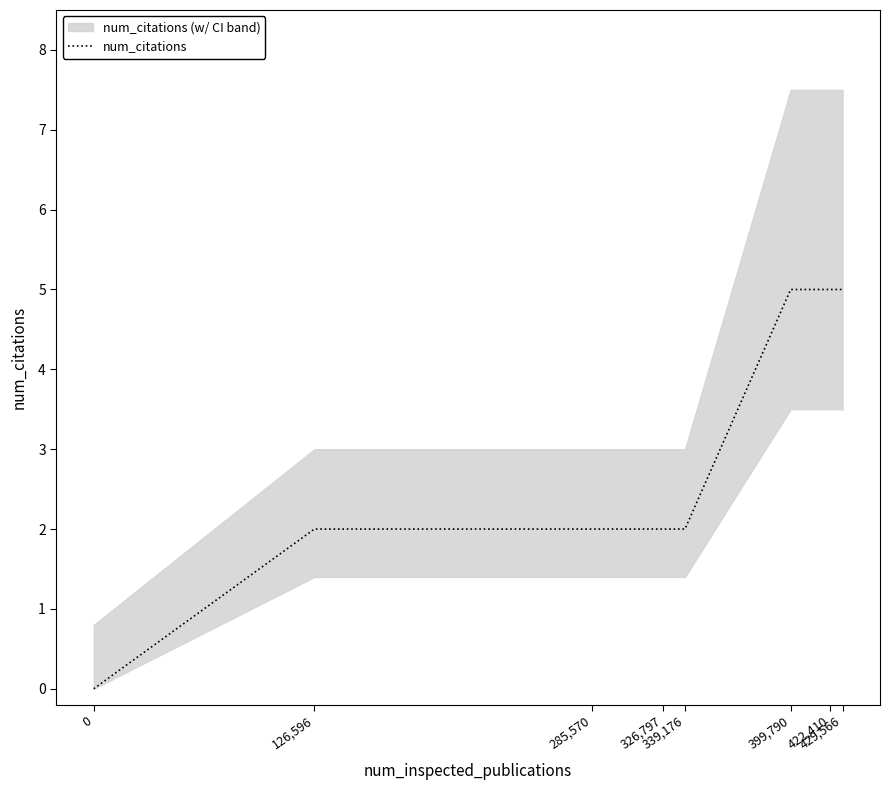

True or false: there are more than 2 points higher than both neighbors.

False